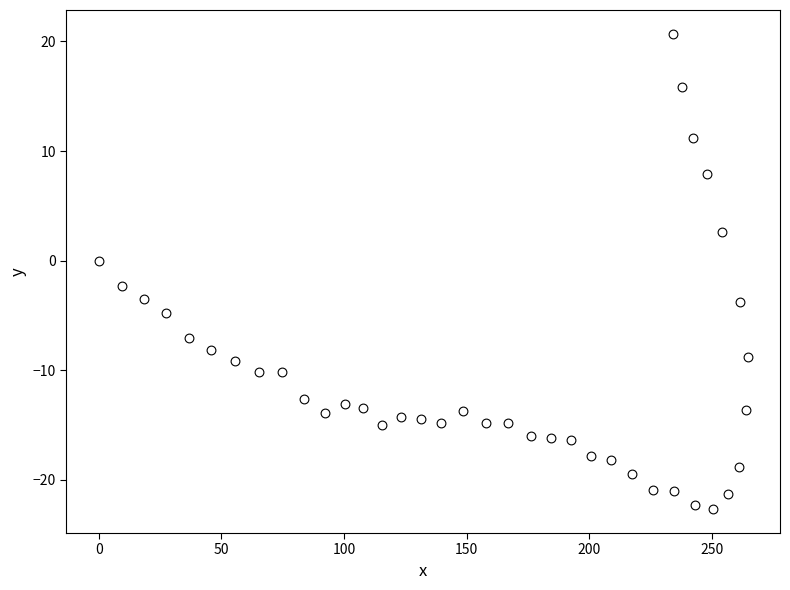

What is the range of Y values (max minus min)?

43.4